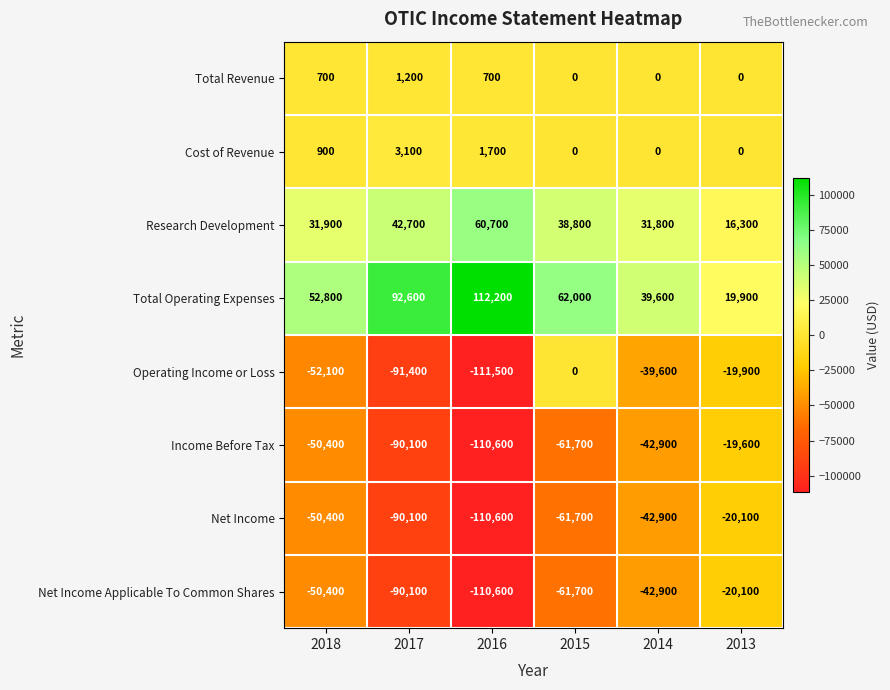

What is the average value of the Total Revenue series?

433